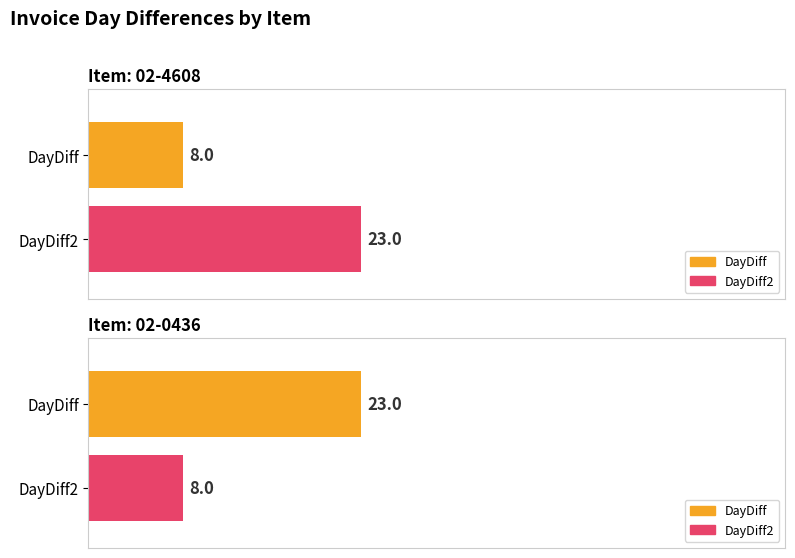

What is the label of the 2nd bar from the left?

02-0436